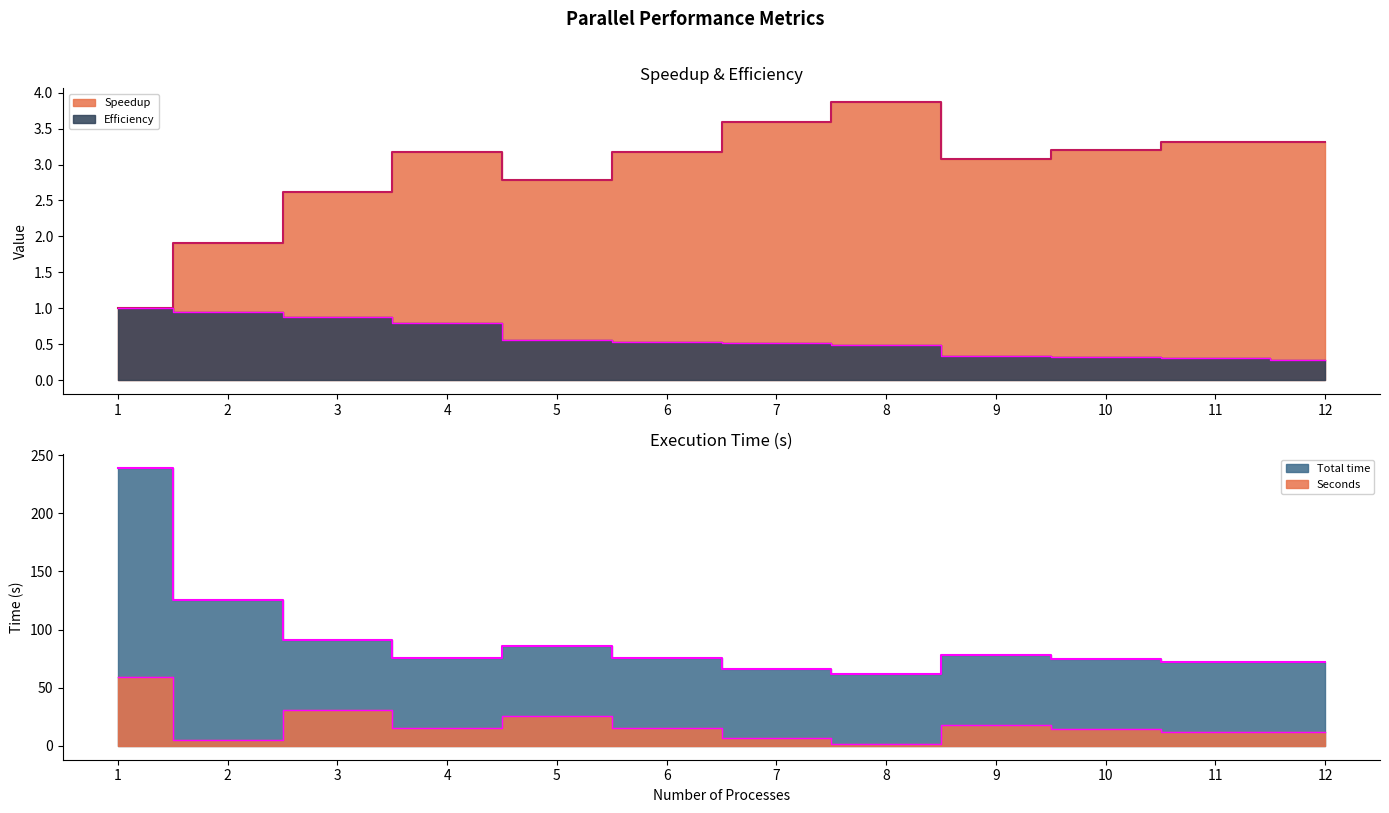

At how many categories does at least one series exceed 161?

1